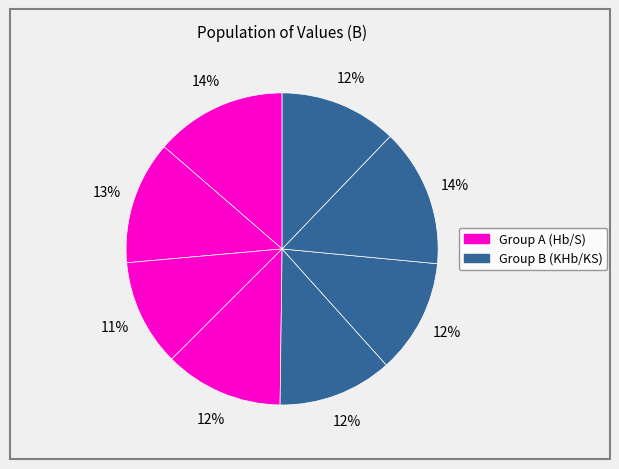

To the nearest percent, what is the difference between the largest and smallest slice percentages?

3%